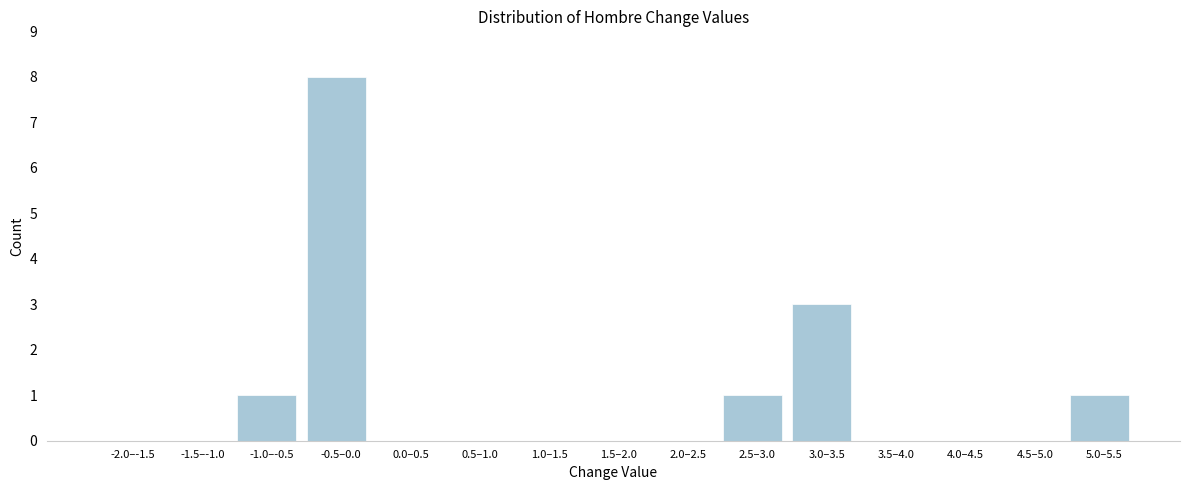

Reading left to right, what are all the values shown in this chart?

-2.0–-1.5=0	-1.5–-1.0=0	-1.0–-0.5=1	-0.5–0.0=8	0.0–0.5=0	0.5–1.0=0	1.0–1.5=0	1.5–2.0=0	2.0–2.5=0	2.5–3.0=1	3.0–3.5=3	3.5–4.0=0	4.0–4.5=0	4.5–5.0=0	5.0–5.5=1